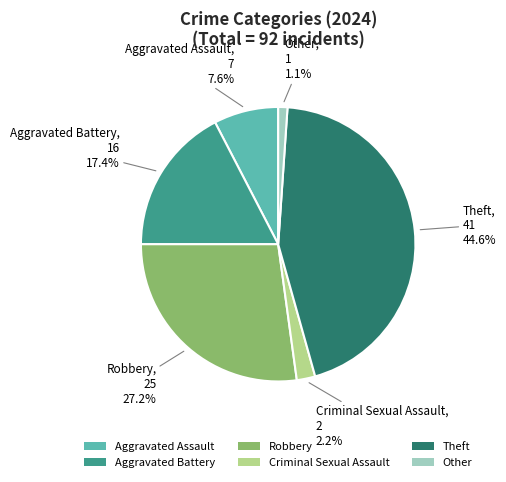

What percentage is the Other slice, to the nearest percent?

1%